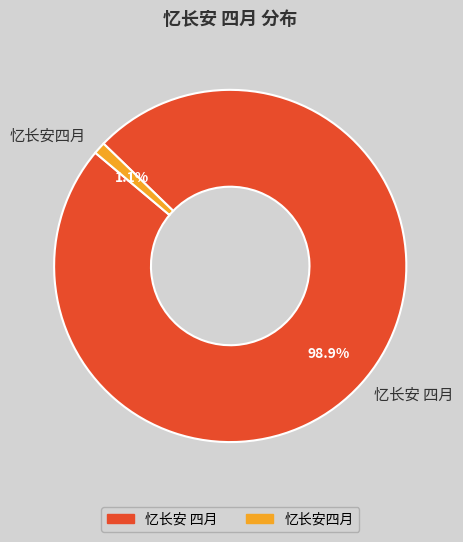

Which category has the biggest portion of the pie?

忆长安 四月